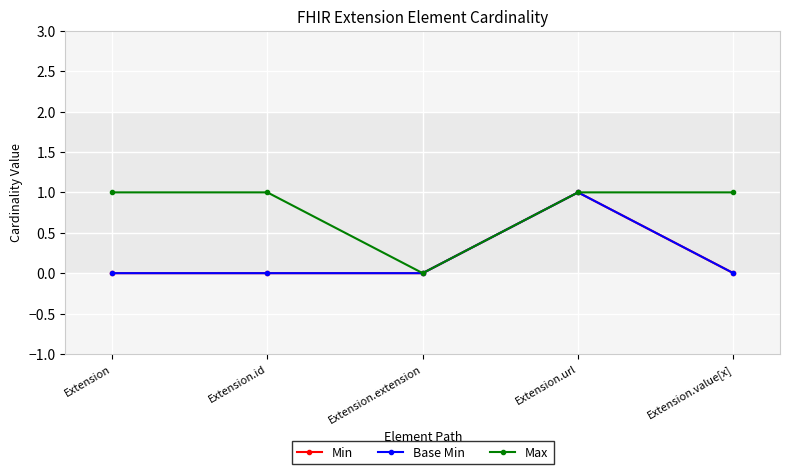

Does the chart display data point markers on the line(s)?

Yes